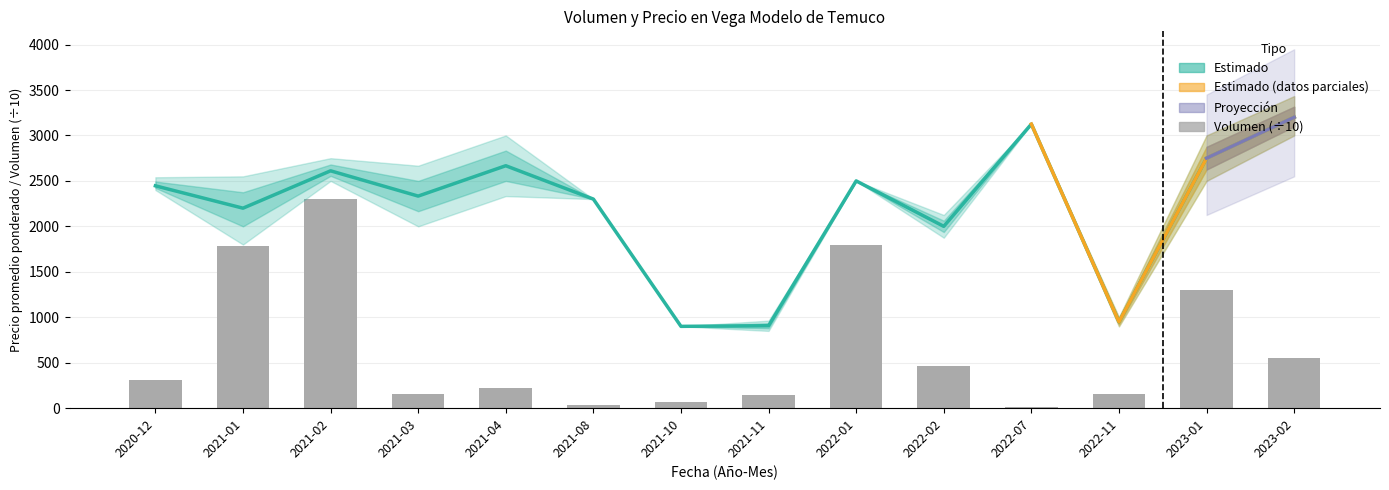

What is the sum of all Volumen values?

9300